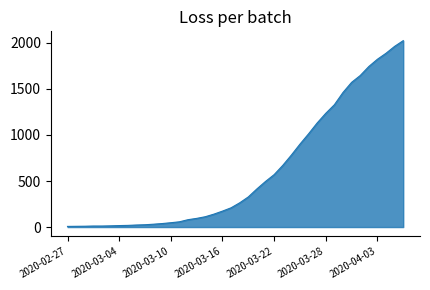

What is the difference between the second highest and minimum values?

1955